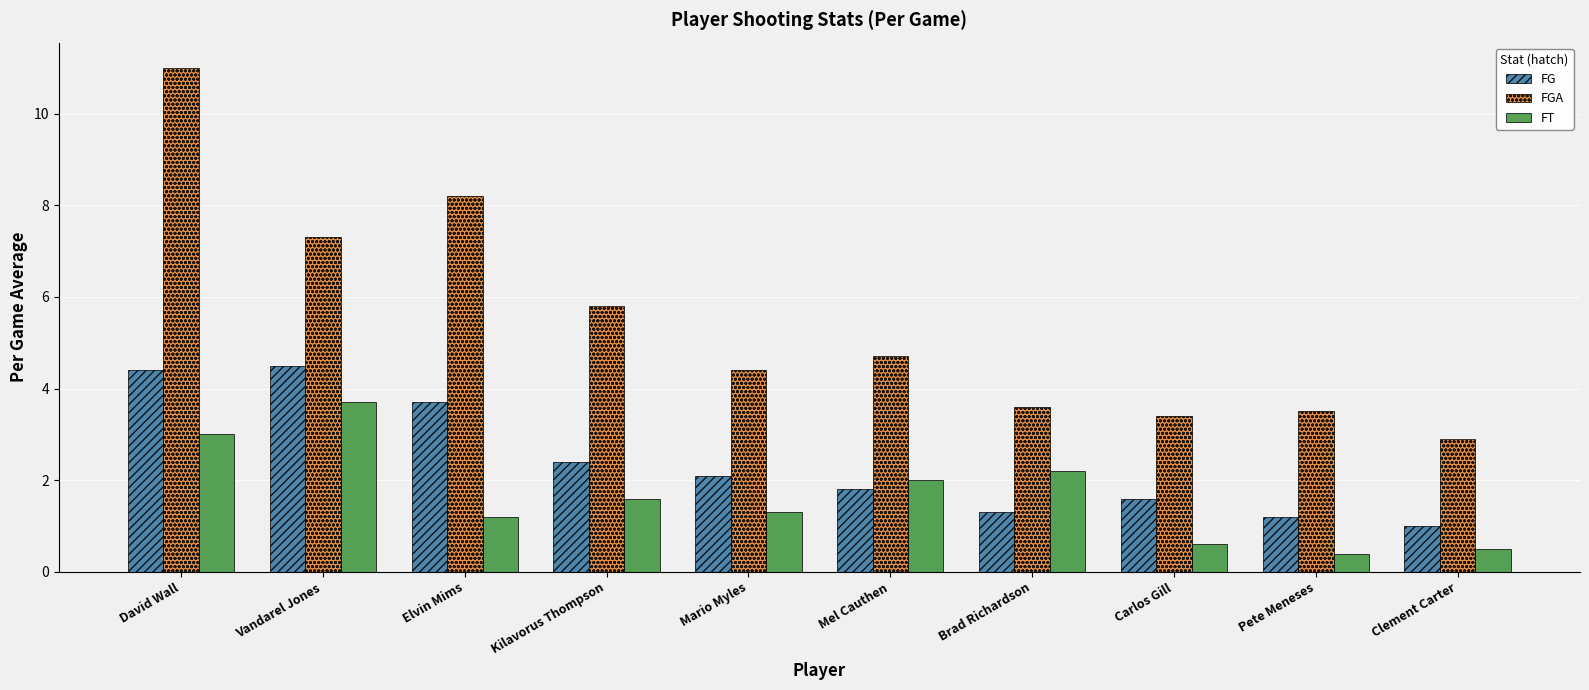

What is the total value across all series at Clement Carter?

4.4